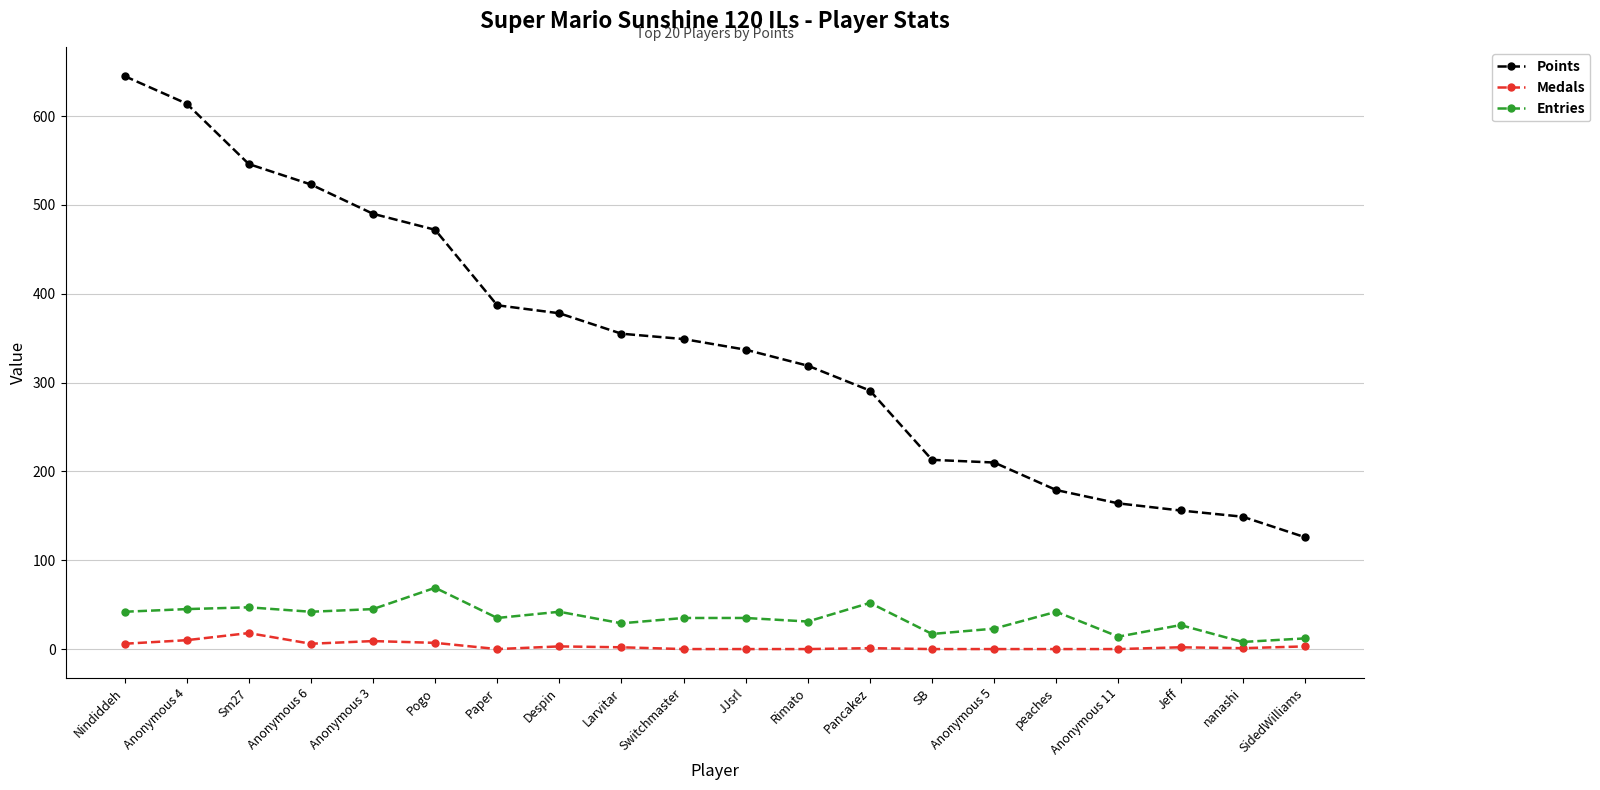

What is the spread (max minus min) of values at Sm27?

528